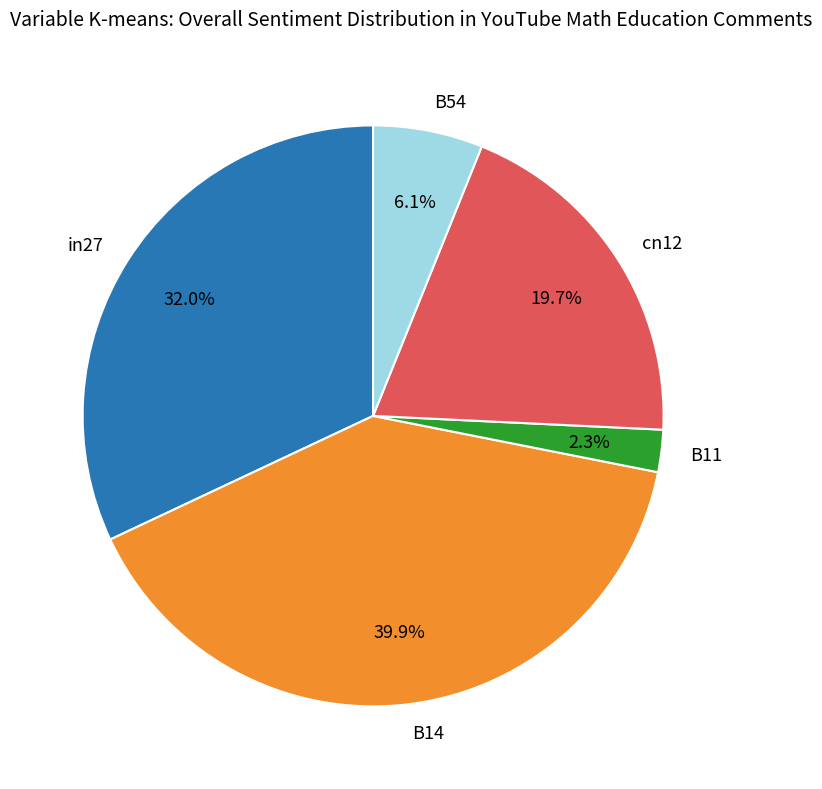

To the nearest percent, what is the combined percentage of cn12 and B14?

60%